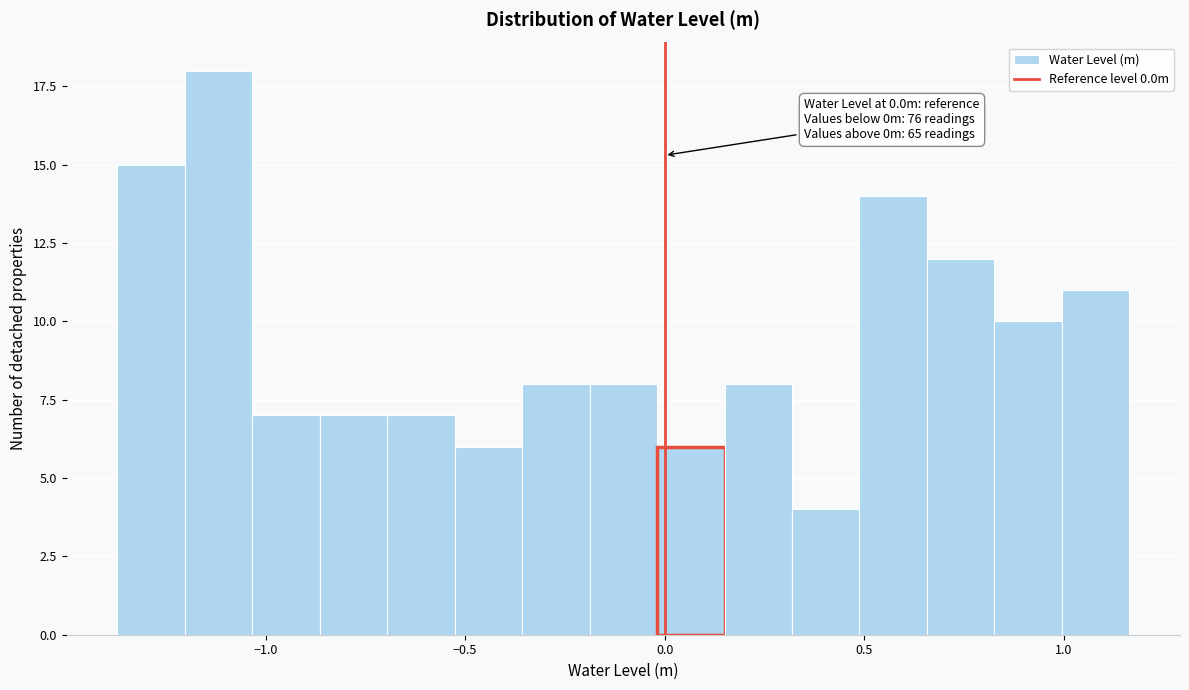

Around what value on the x-axis is the tallest bar? Give the approximate position of its centre, as read against the axis.

-1.10